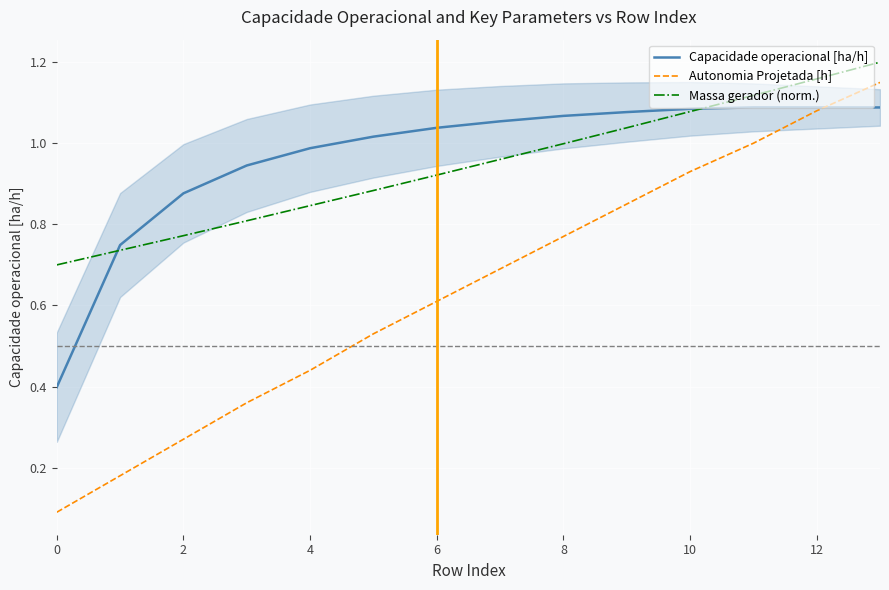

True or false: Autonomia Projetada [h] and Massa gerador (norm.) intersect in this chart.

False